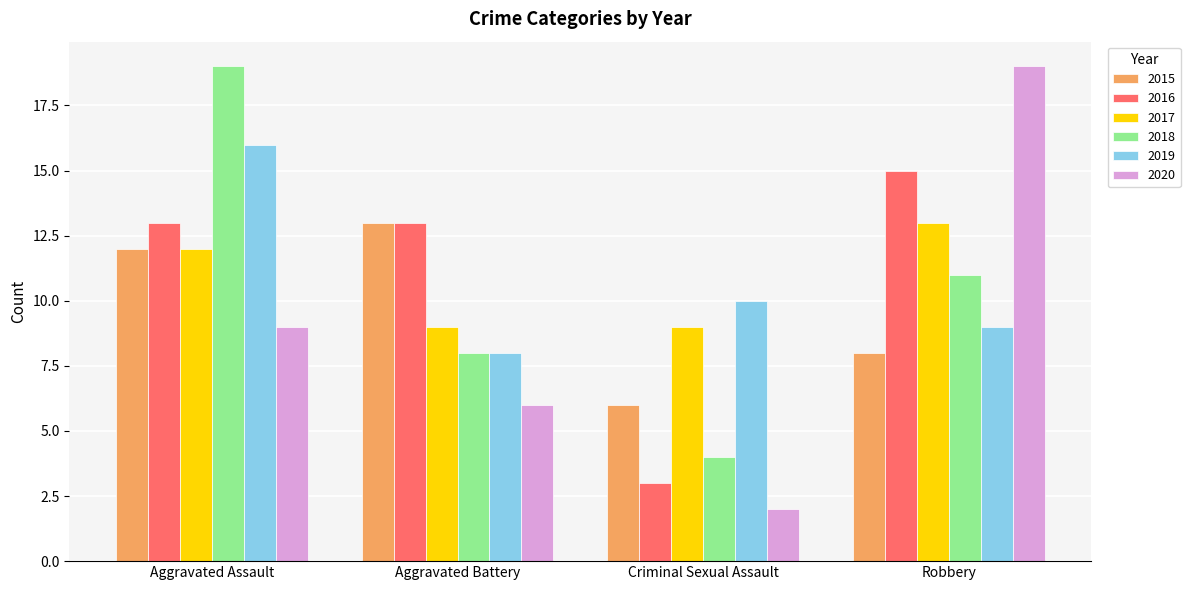

Reading left to right, list all the values displayed in this chart.

2015: Aggravated Assault=12	Aggravated Battery=13	Criminal Sexual Assault=6	Robbery=8
2016: Aggravated Assault=13	Aggravated Battery=13	Criminal Sexual Assault=3	Robbery=15
2017: Aggravated Assault=12	Aggravated Battery=9	Criminal Sexual Assault=9	Robbery=13
2018: Aggravated Assault=19	Aggravated Battery=8	Criminal Sexual Assault=4	Robbery=11
2019: Aggravated Assault=16	Aggravated Battery=8	Criminal Sexual Assault=10	Robbery=9
2020: Aggravated Assault=9	Aggravated Battery=6	Criminal Sexual Assault=2	Robbery=19